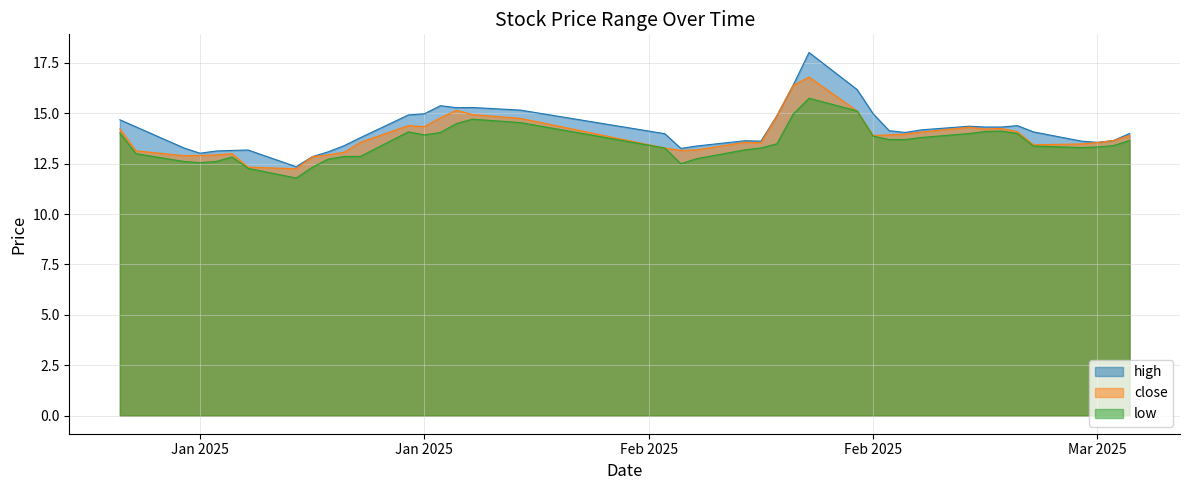

What is the highest value of the close series?

16.8